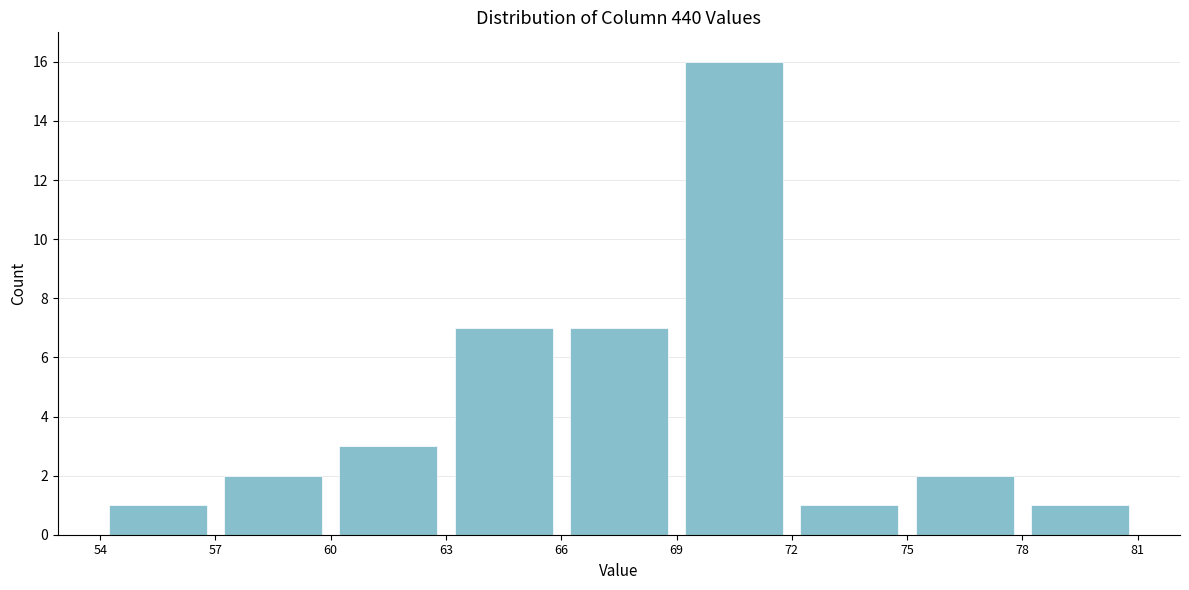

What is the height of the bar covering 54 to 57 on the x-axis? The values are not printed on the chart, so give them approximately, as read against the axis.

1